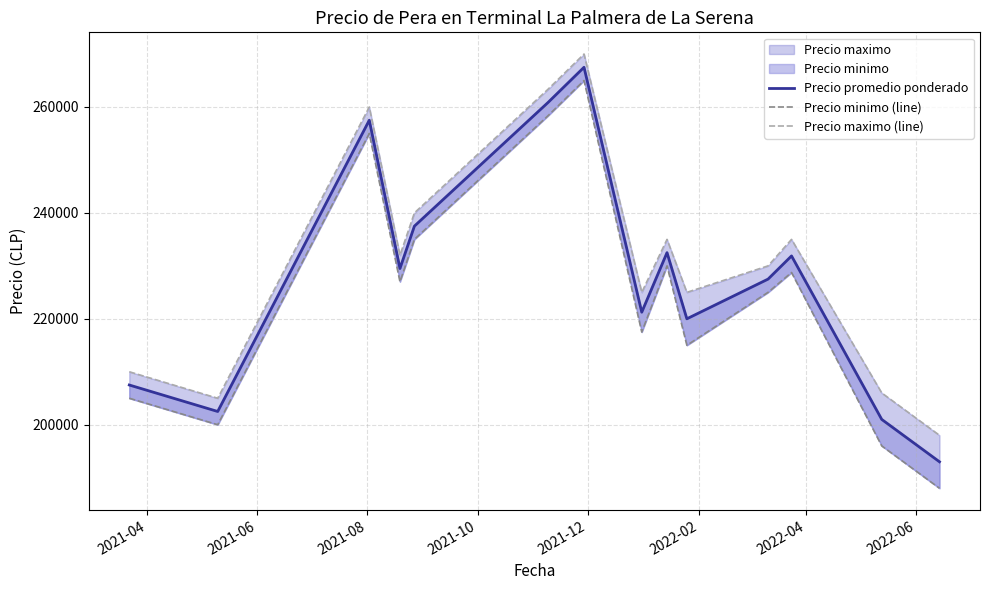

Is the value of Precio minimo (line) at 9 greater than the value of Precio promedio ponderado at 13?

Yes